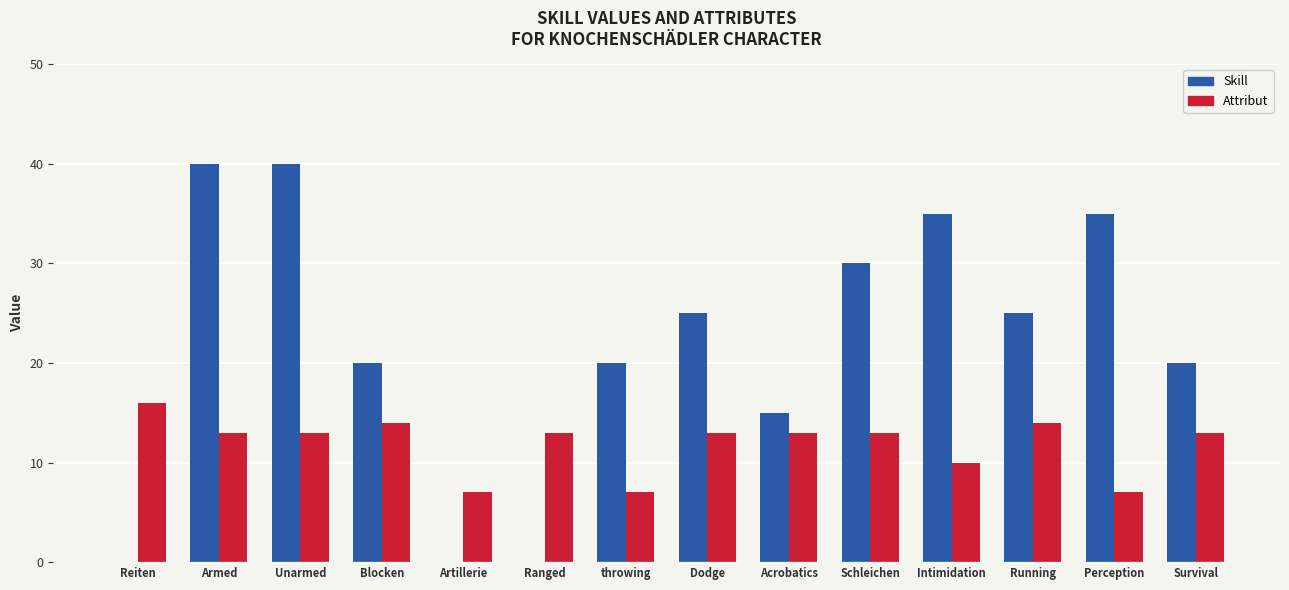

What is the maximum value for Attribut?

16